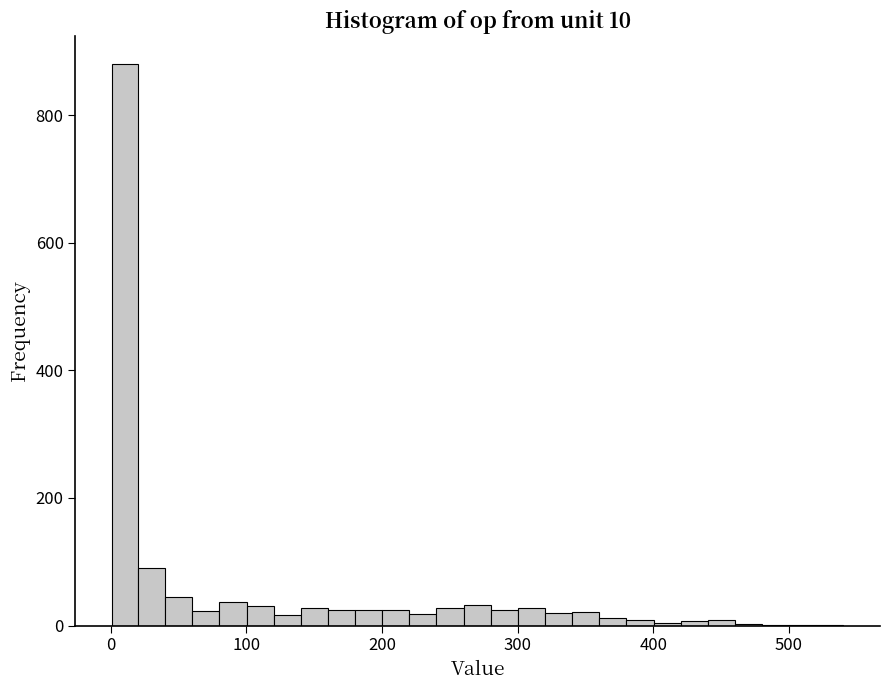

Read against the x-axis, roughly where is the centre of the tallest bar?

10